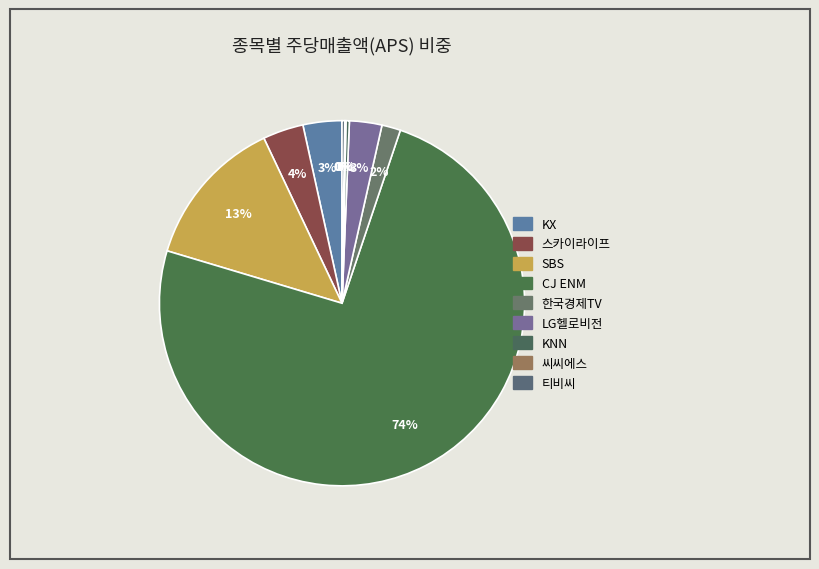

To the nearest percent, what is the difference between the SBS and 한국경제TV slice percentages?

12%